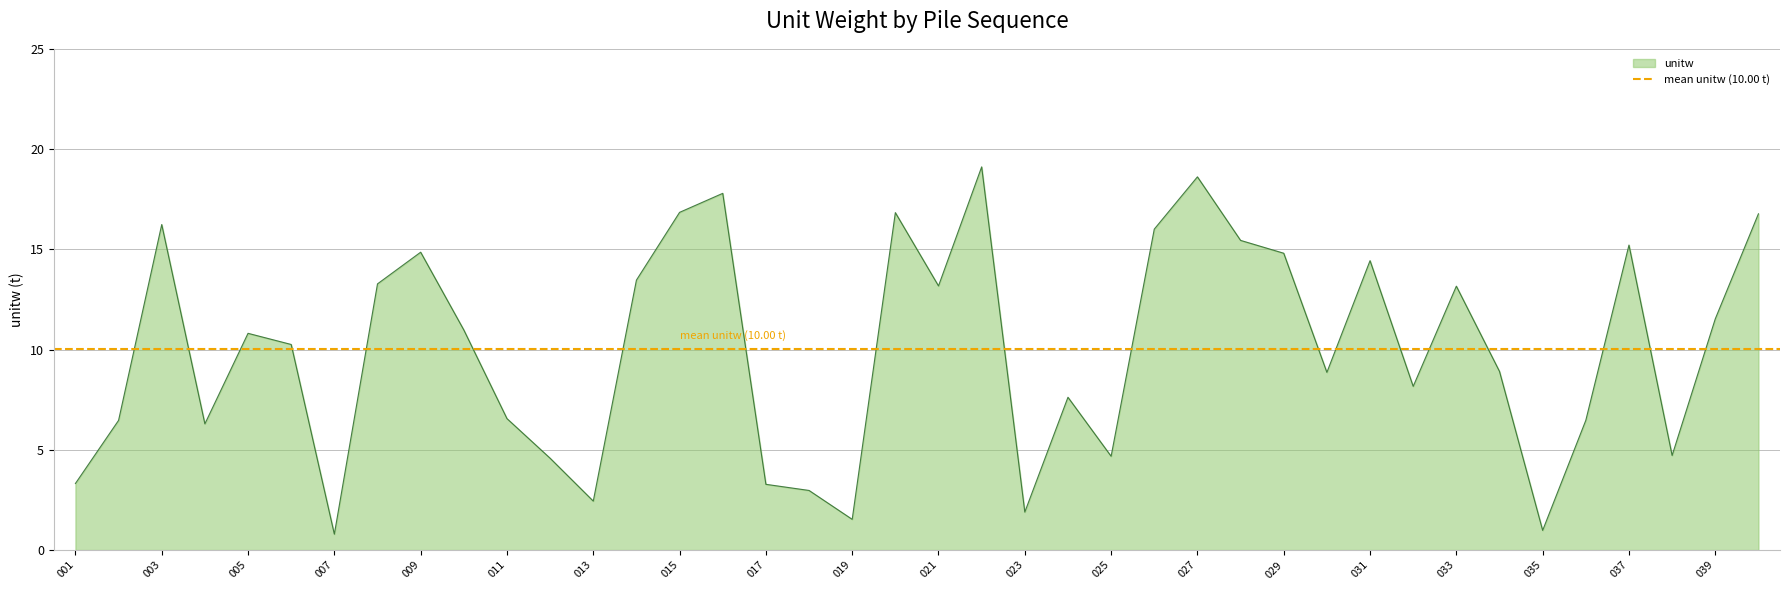

How many lines are shown in the chart?

1